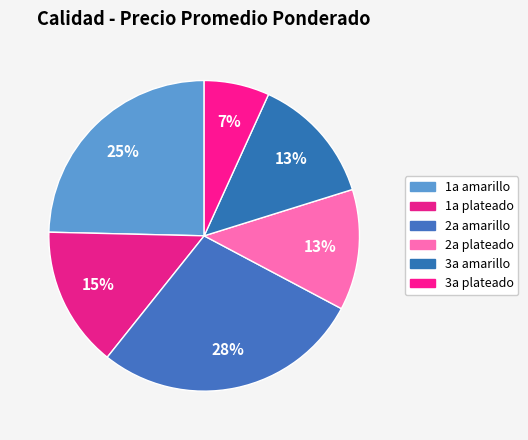

How many slices are in this pie chart?

6